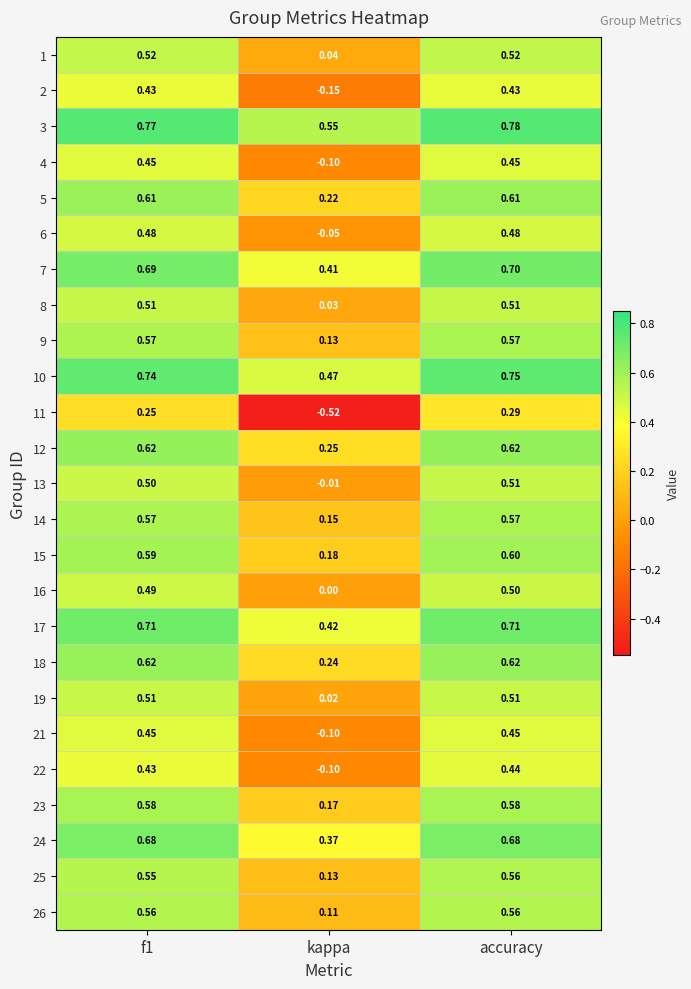

Is the value of 13 at kappa greater than the value of 23 at f1?

No